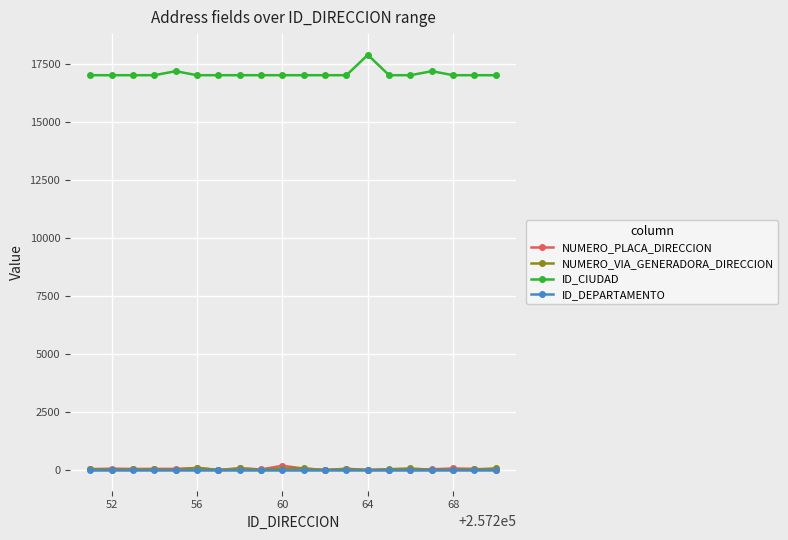

True or false: ID_CIUDAD and NUMERO_VIA_GENERADORA_DIRECCION cross at least once.

False